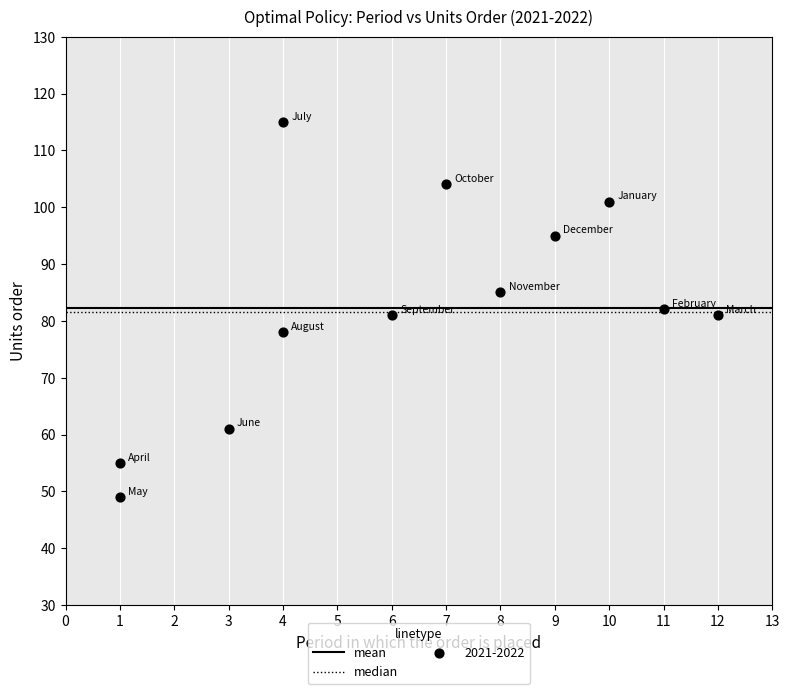

What is the range of X values (max minus min)?

11